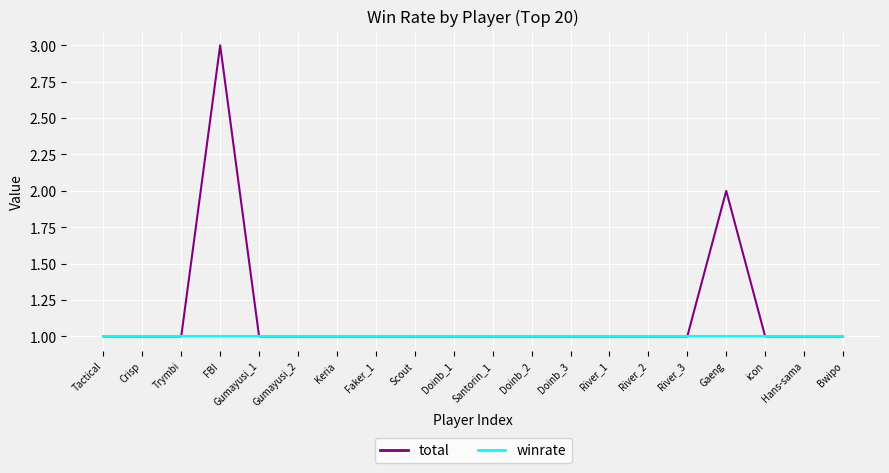

Rank the series by their maximum value, from lowest to highest.

winrate, total